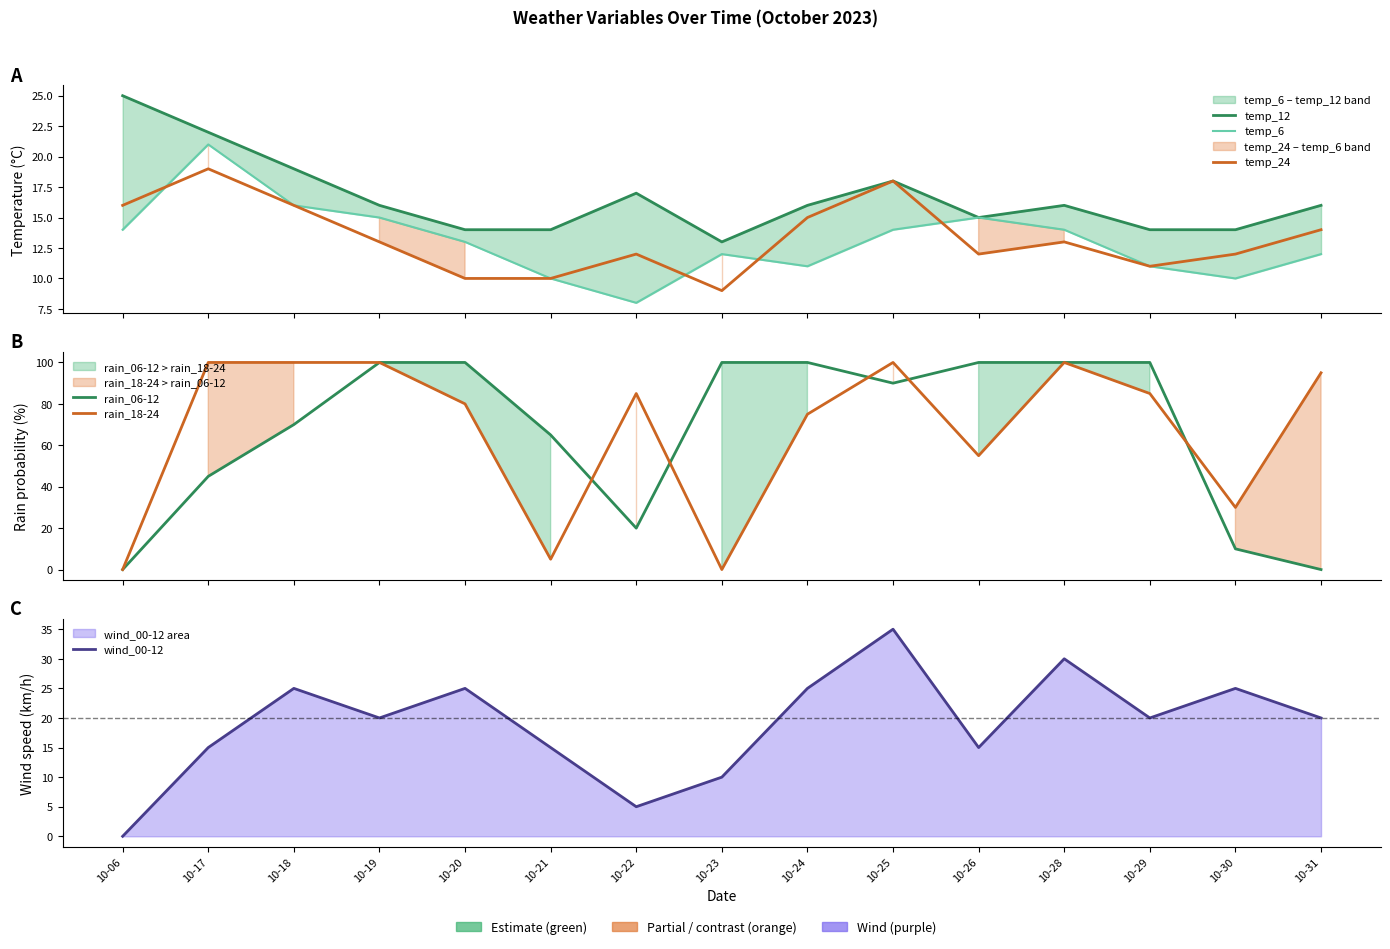

Read the temp_12 value at 10-30, to the nearest 10.

10